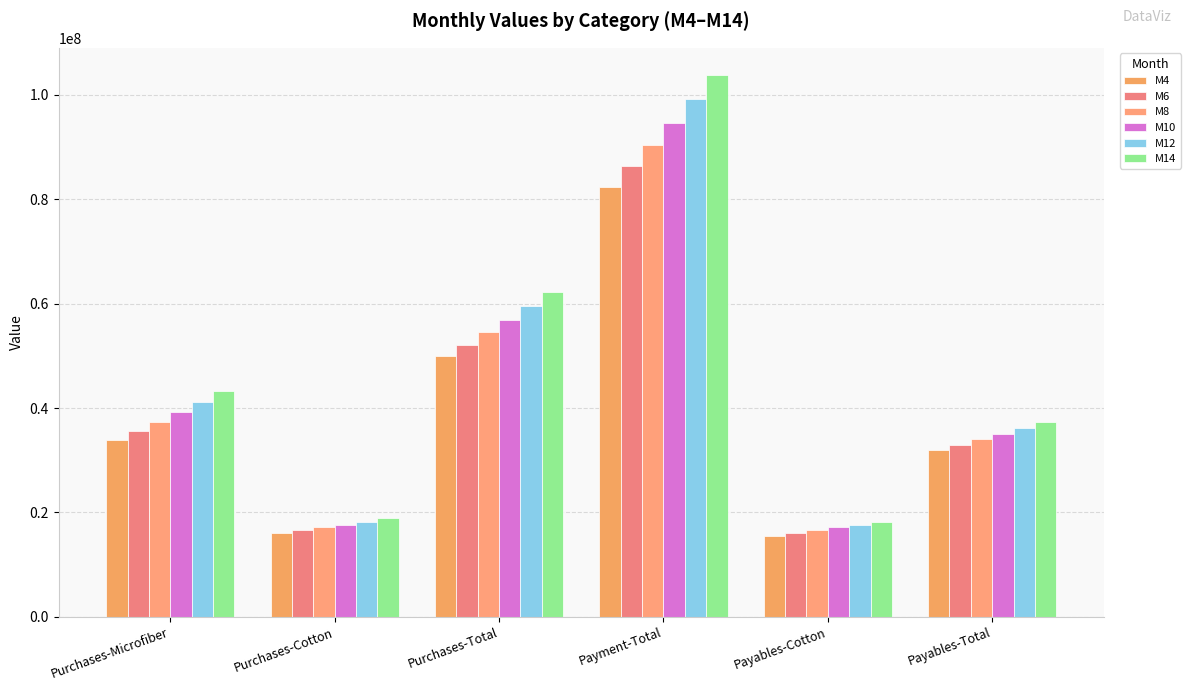

Which label corresponds to the smallest value in the chart?

Payables-Cotton